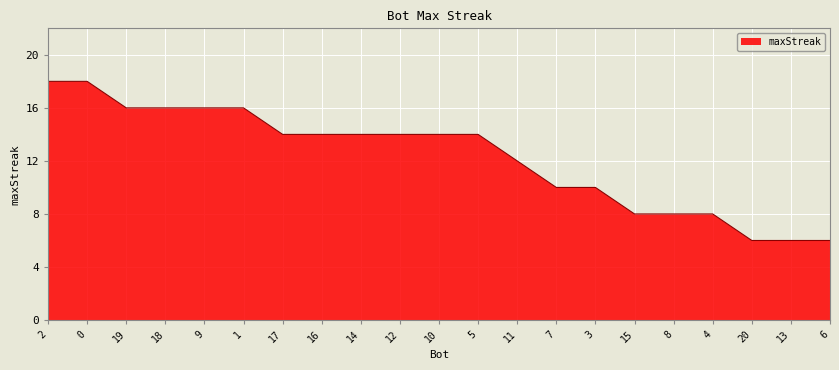

Does the chart display data point markers on the line(s)?

No